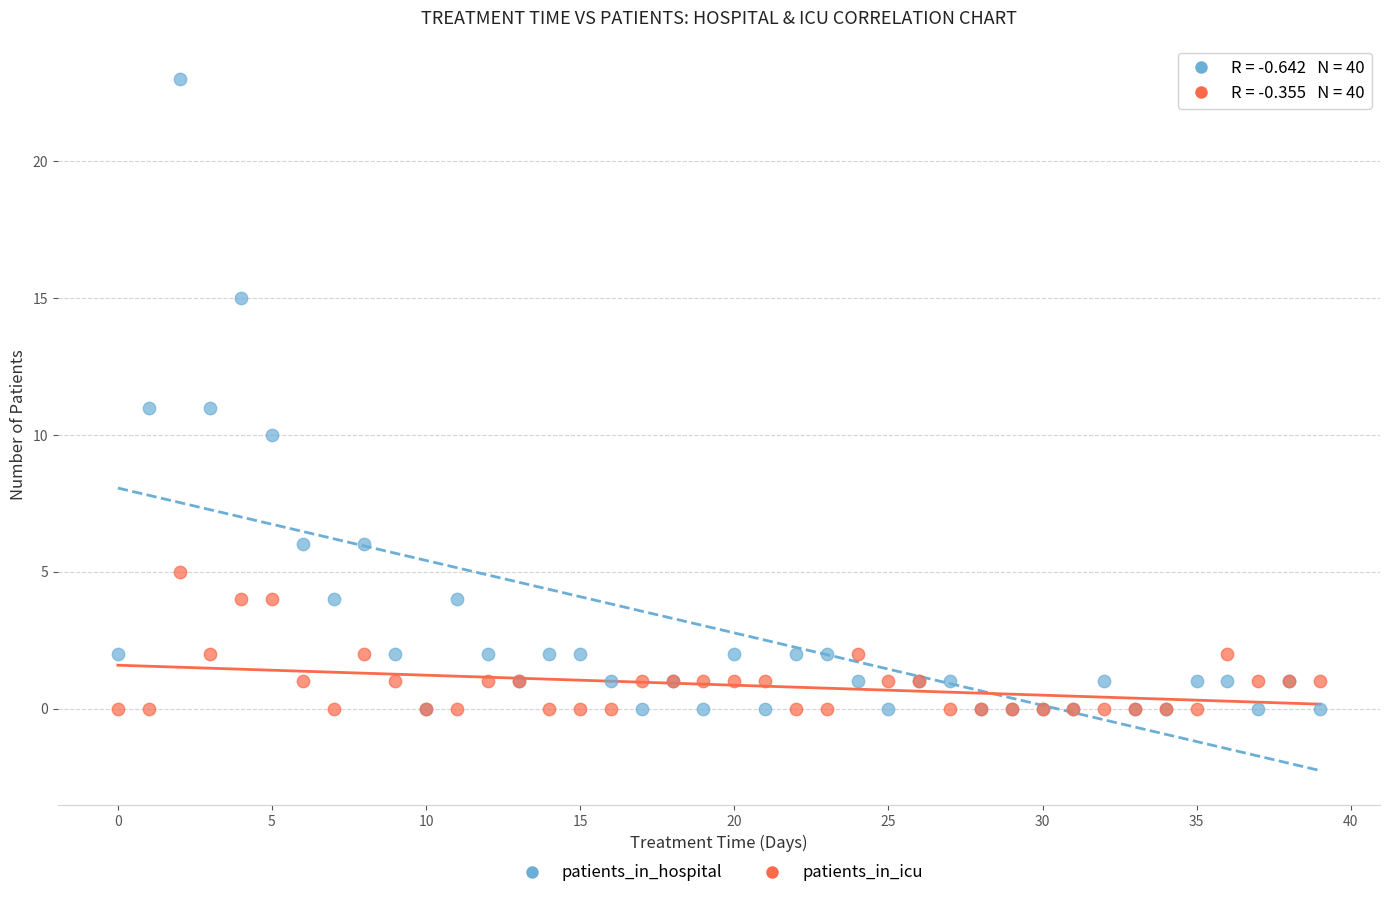

What are all the series names shown in the legend?

patients_in_hospital, patients_in_icu